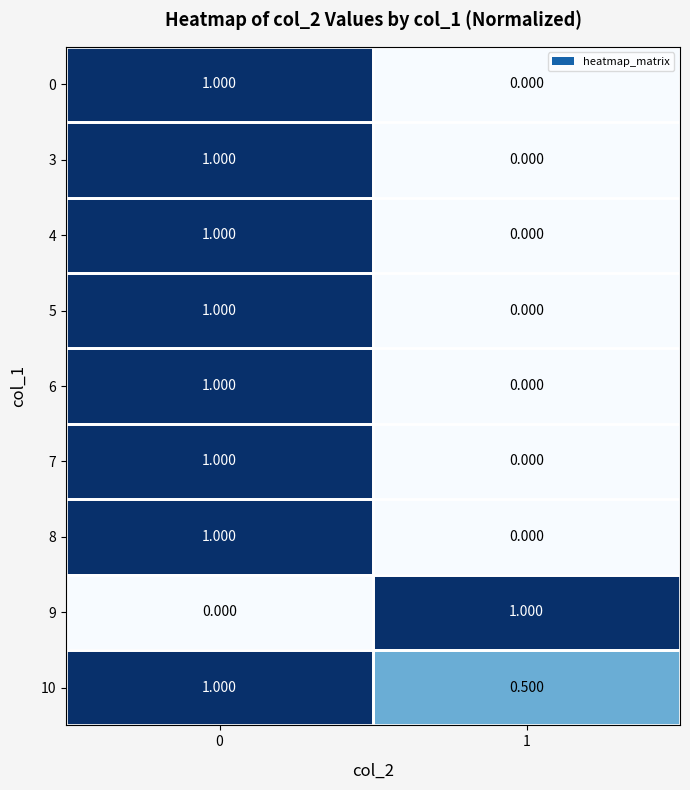

Is the value of 4 at 0 greater than the value of 0 at 1?

Yes